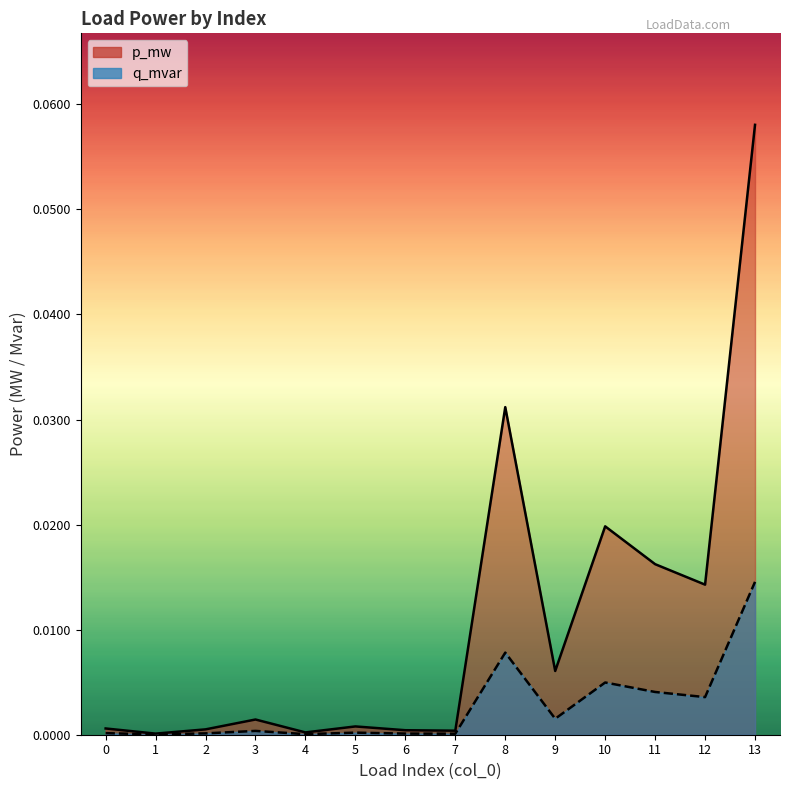

Does the chart display data point markers on the line(s)?

No